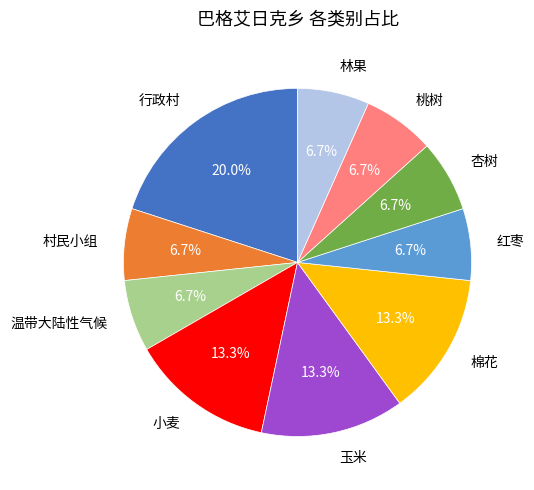

How many slices are in this pie chart?

10